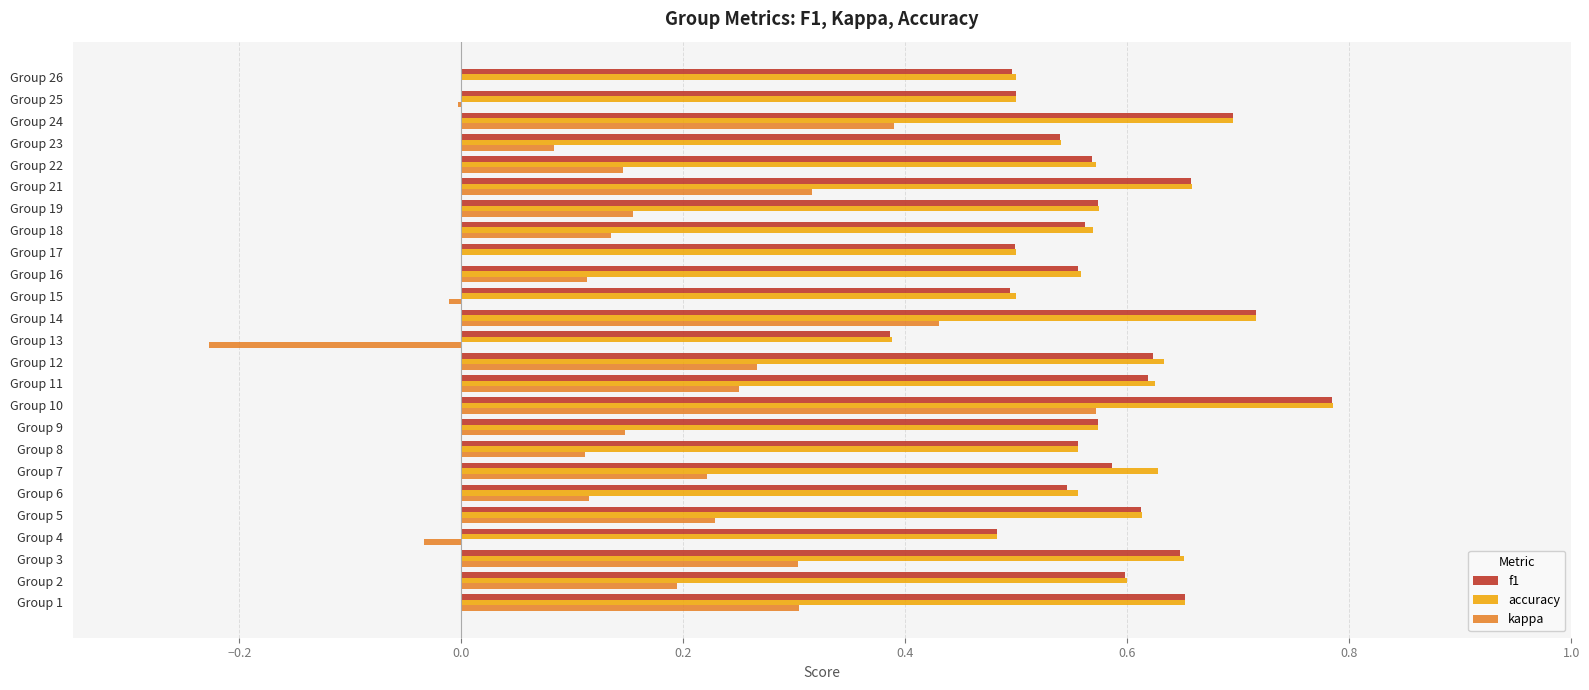

What is the sum of the f1 values at Group 7 and Group 2?

1.2